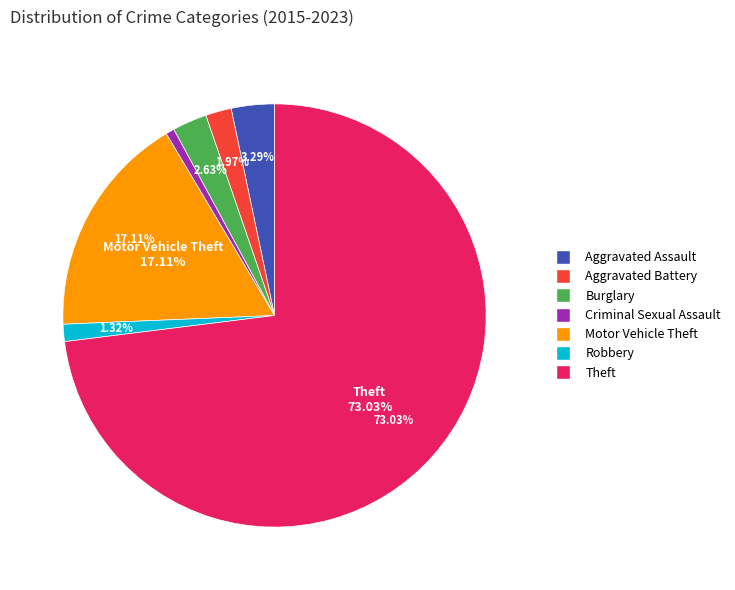

To the nearest percent, what is the average slice percentage?

14%